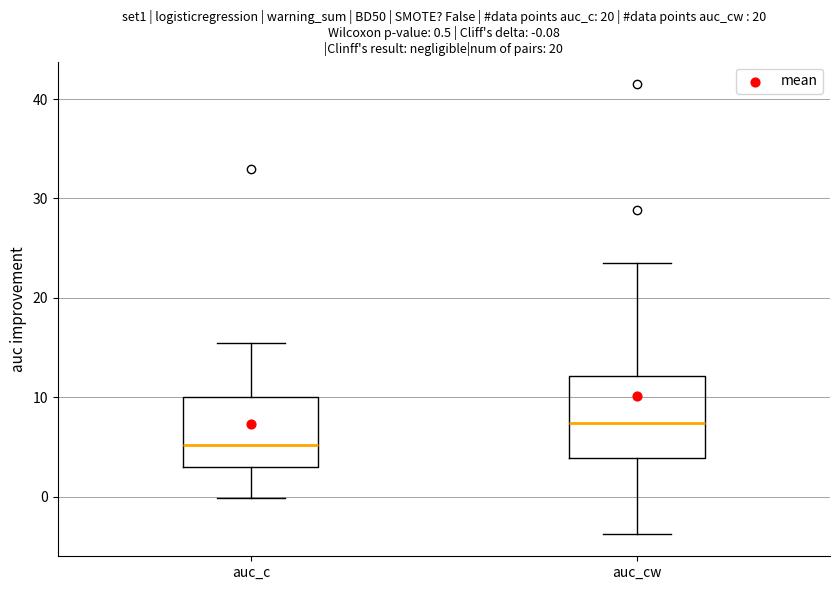

Which box has the highest median line?

auc_cw